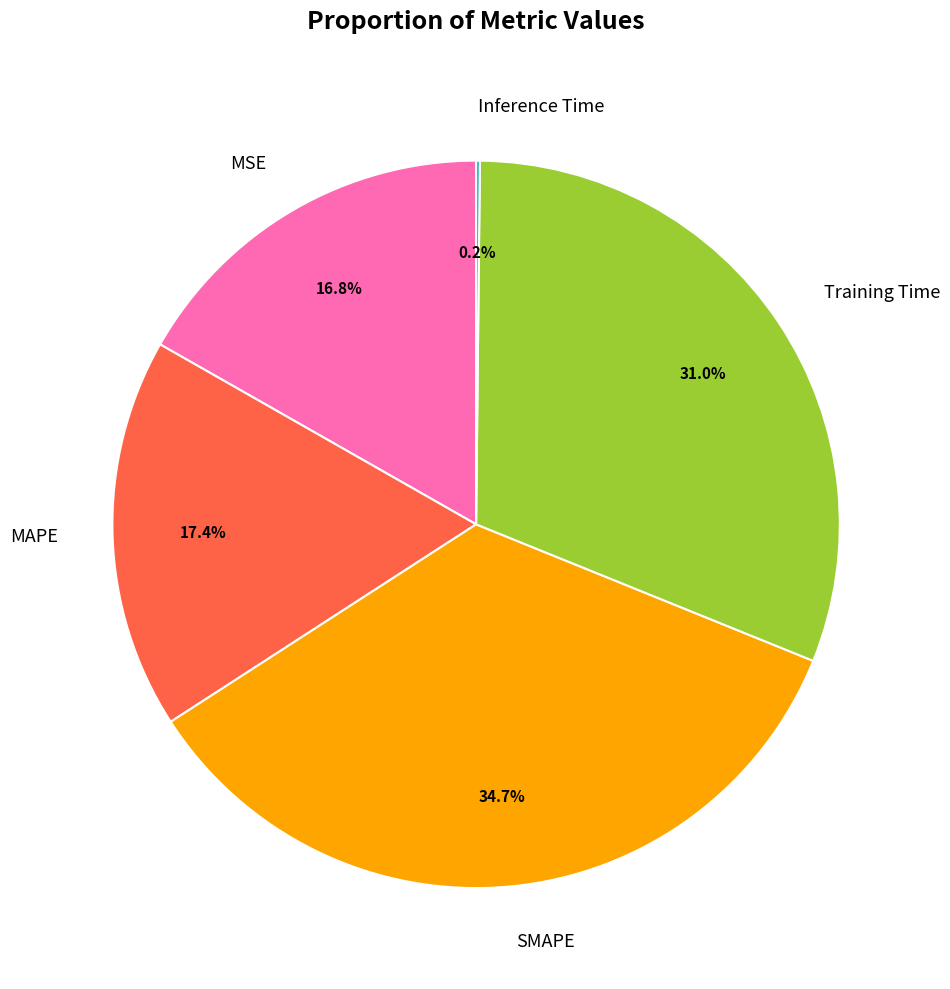

The MSE slice represents 2% of the pie. True or false?

False